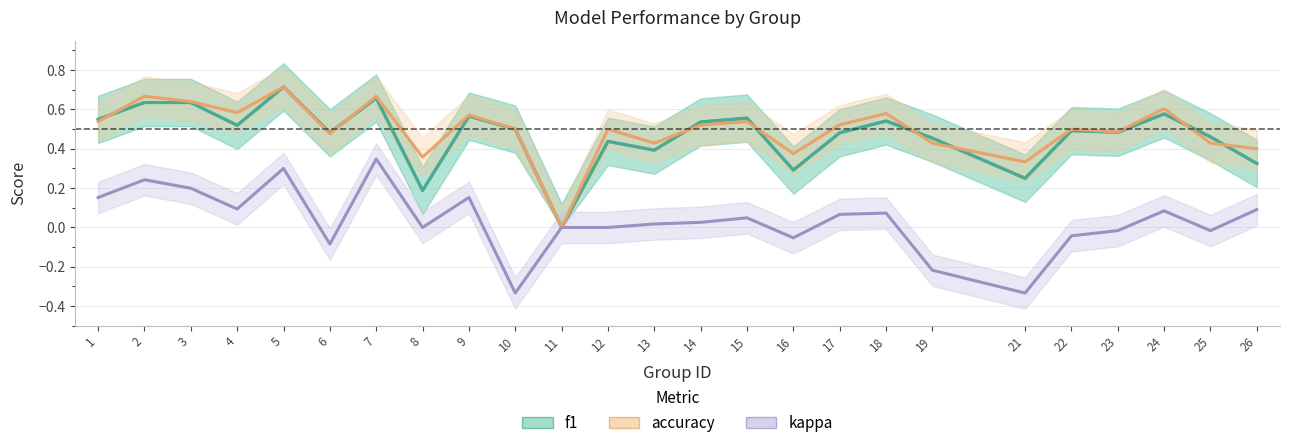

What is the spread (max minus min) of values at 12?

0.5